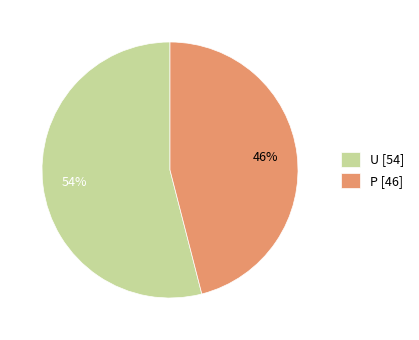

How many segments does this pie chart have?

2